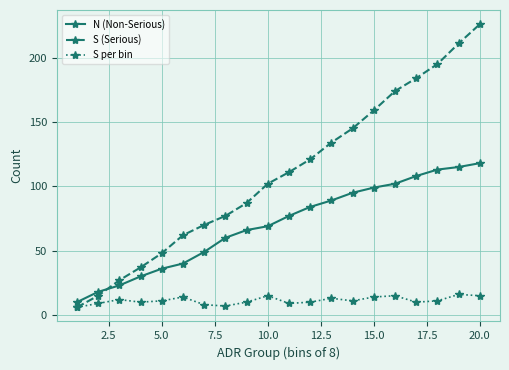

Rank the series by their average value, from lowest to highest.

S per bin, N (Non-Serious), S (Serious)